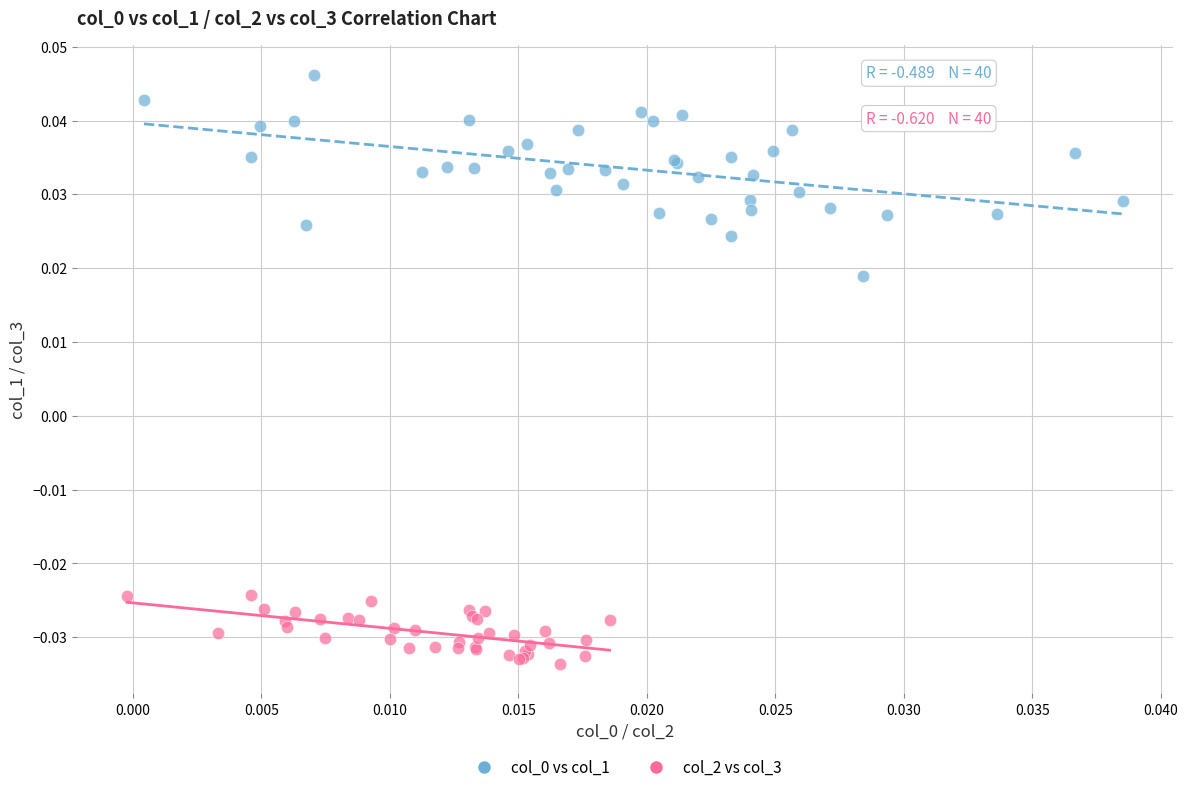

Which series contains the lowest Y value?

col_2 vs col_3